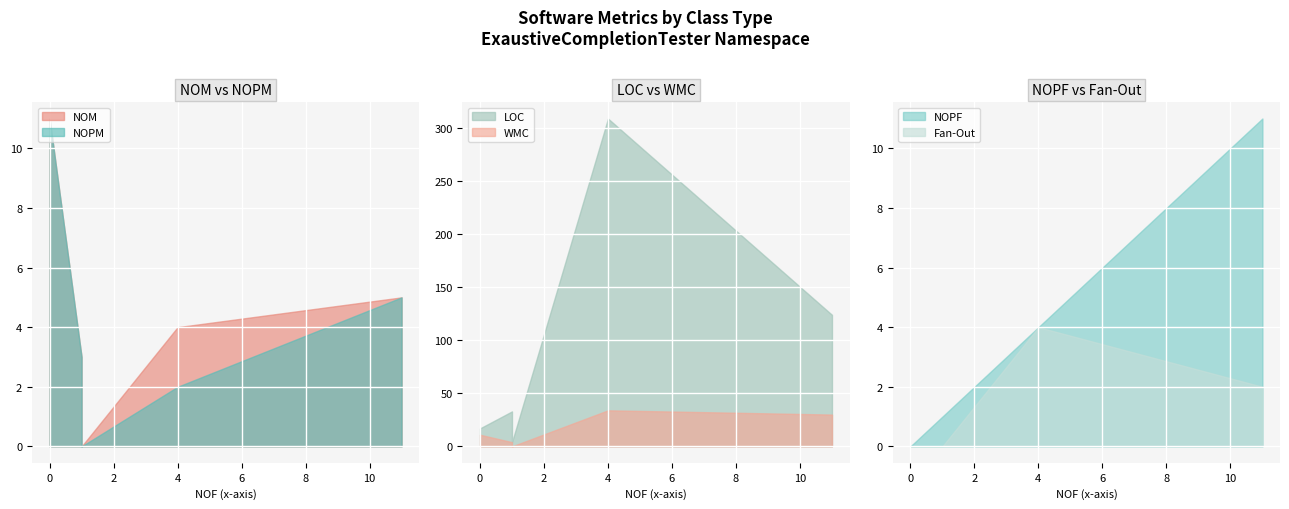

True or false: WMC has a value of 3 at CompletionFacilities.

False